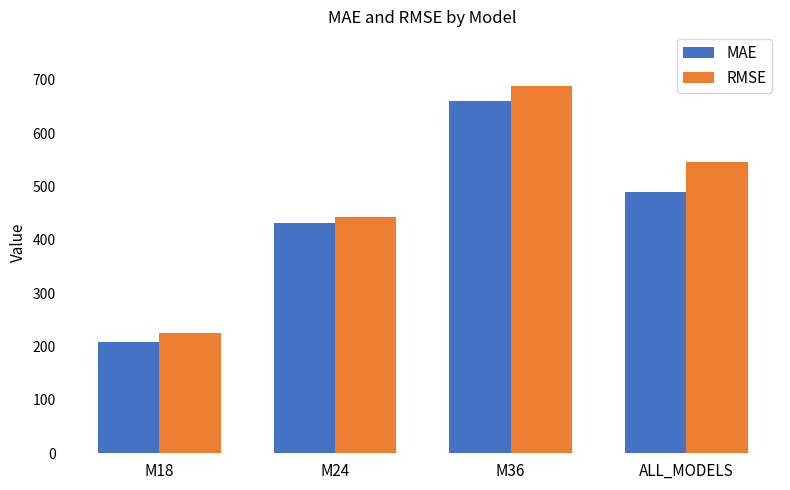

What is the approximate value of MAE at M18?

208.9